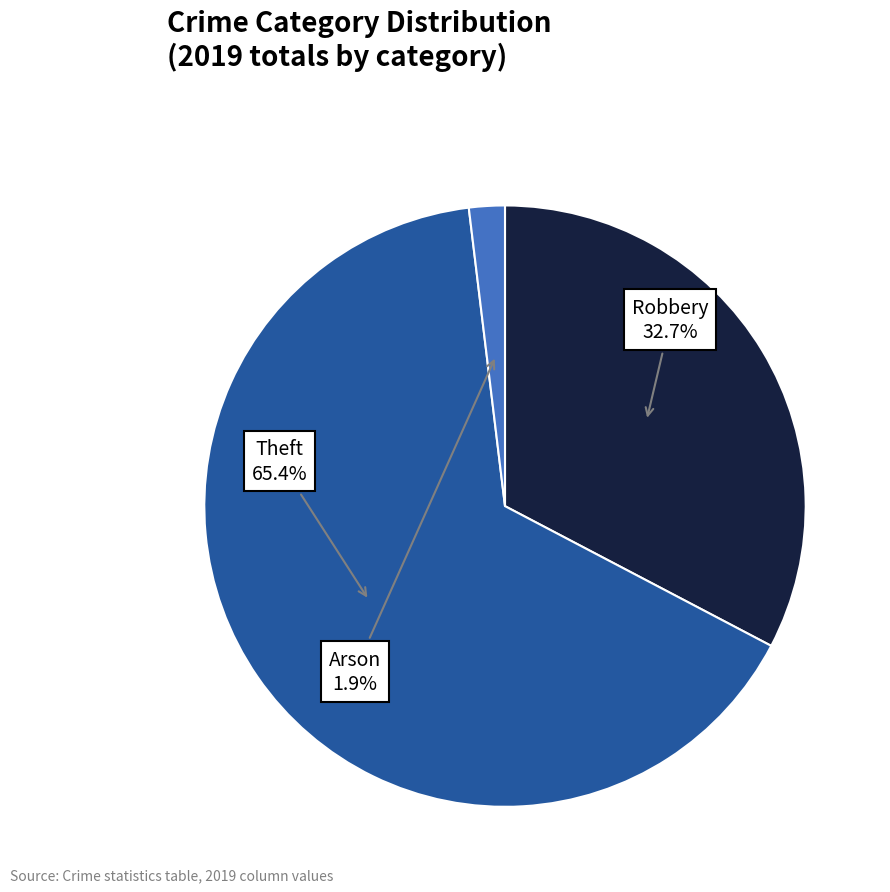

Is there a majority slice in this chart?

Yes